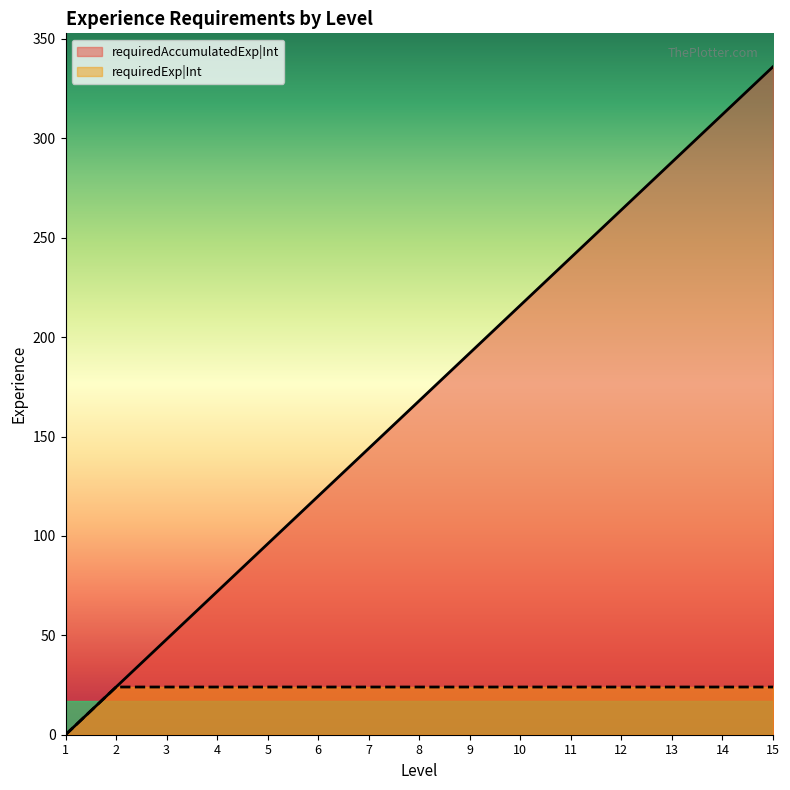

How many lines are shown in the chart?

2